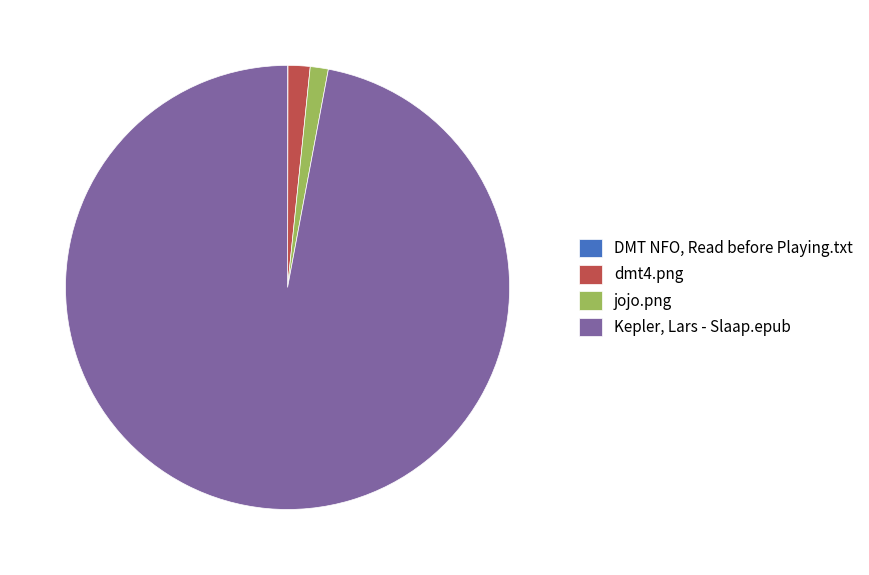

Do dmt4.png and jojo.png together represent more than half of the pie?

No